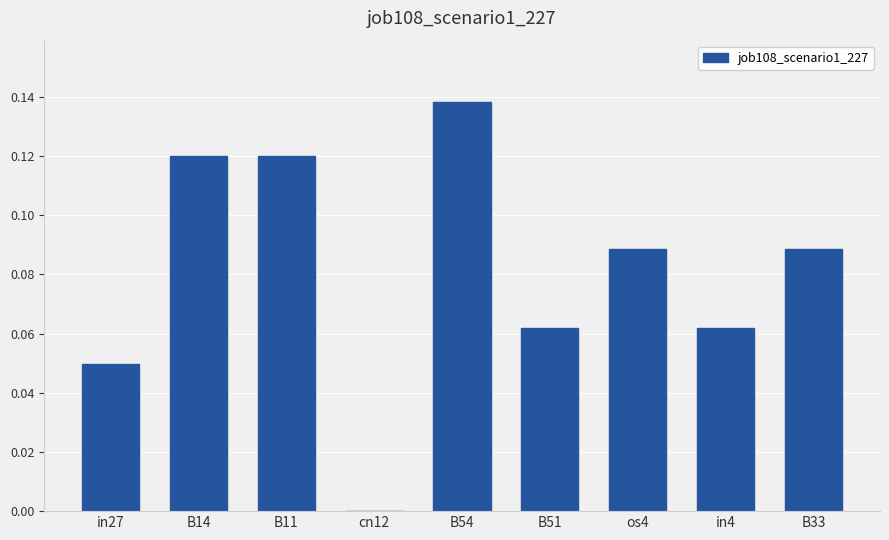

Between in27 and B33, which is larger?

B33